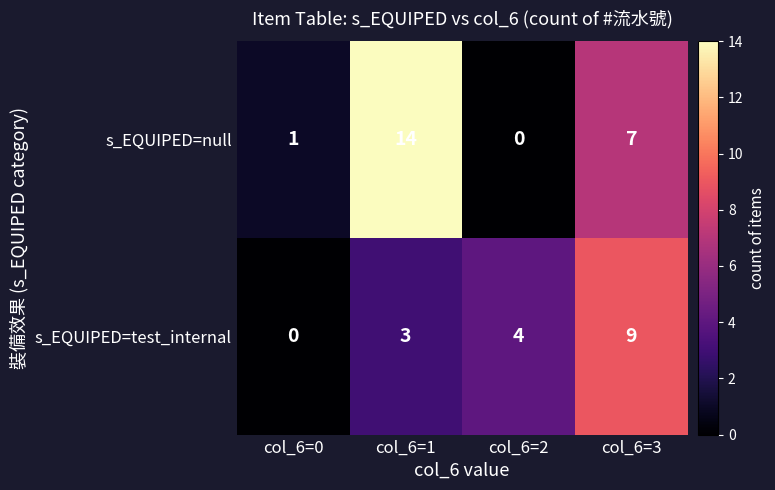

List the series in order of their peak value, lowest first.

s_EQUIPED=test_internal, s_EQUIPED=null